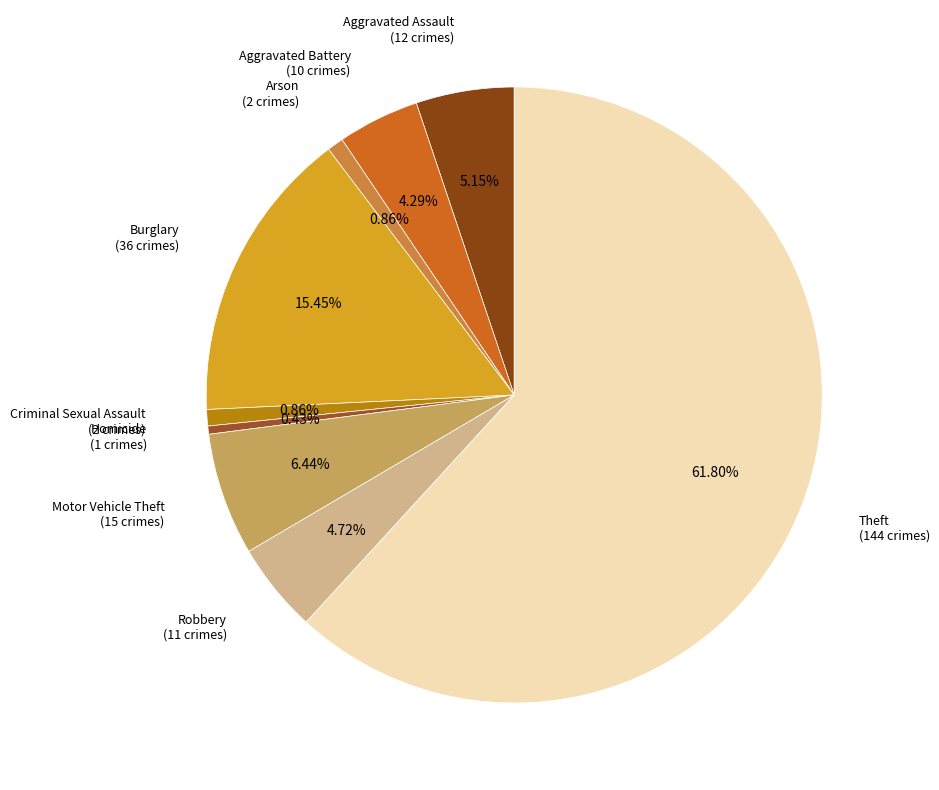

Which has a higher value, Arson or Theft?

Theft